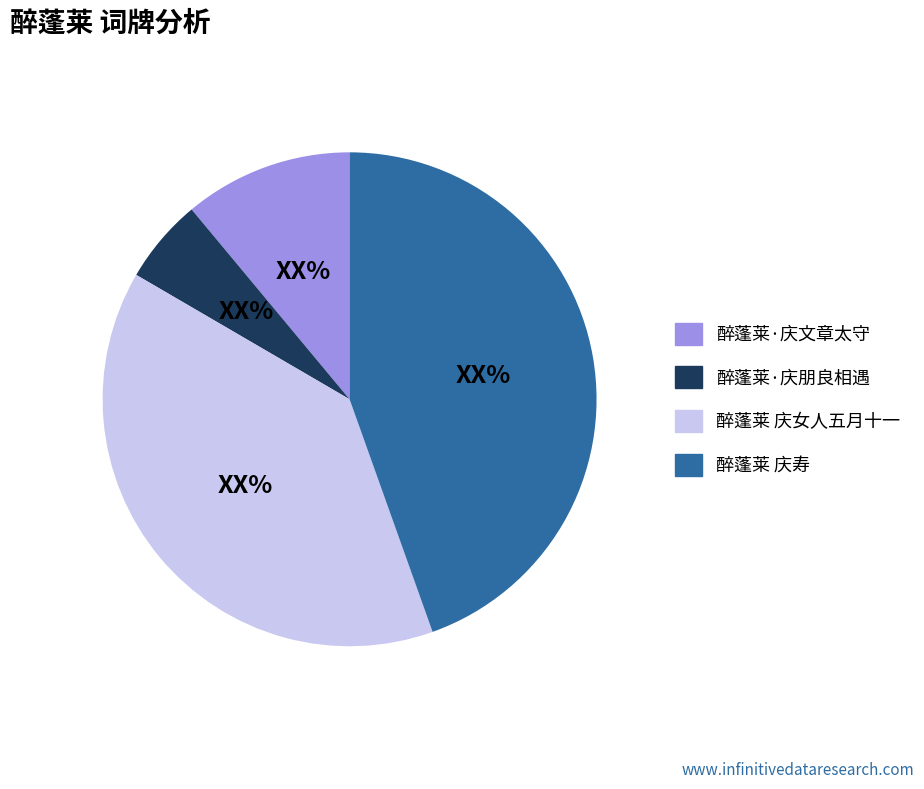

How many segments does this pie chart have?

4